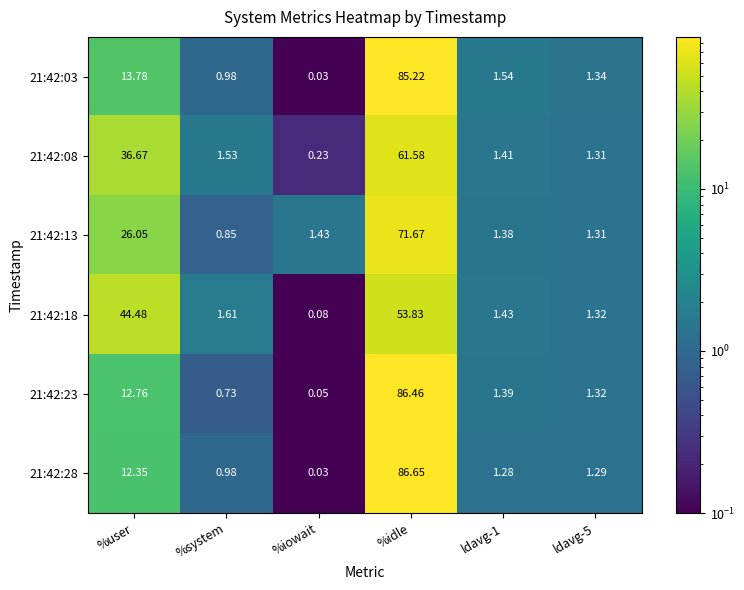

At which label is 21:42:23 closest to 43?

%user